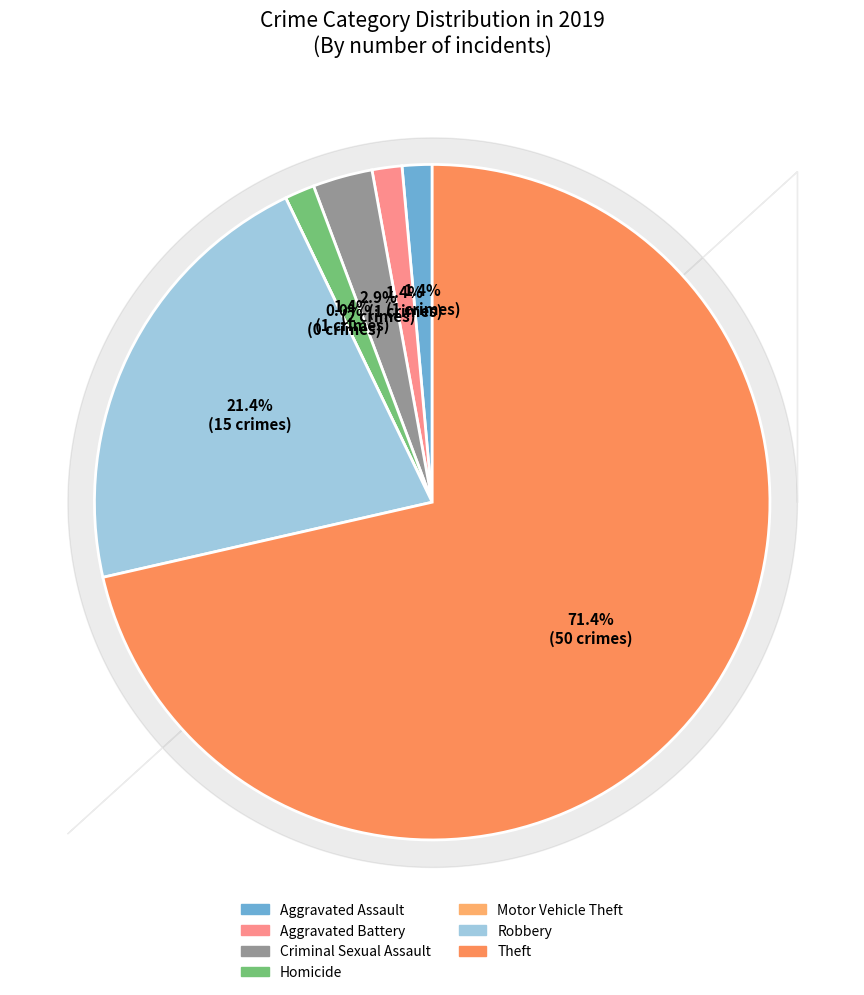

To the nearest percent, what is the difference between the largest and smallest slice percentages?

71%